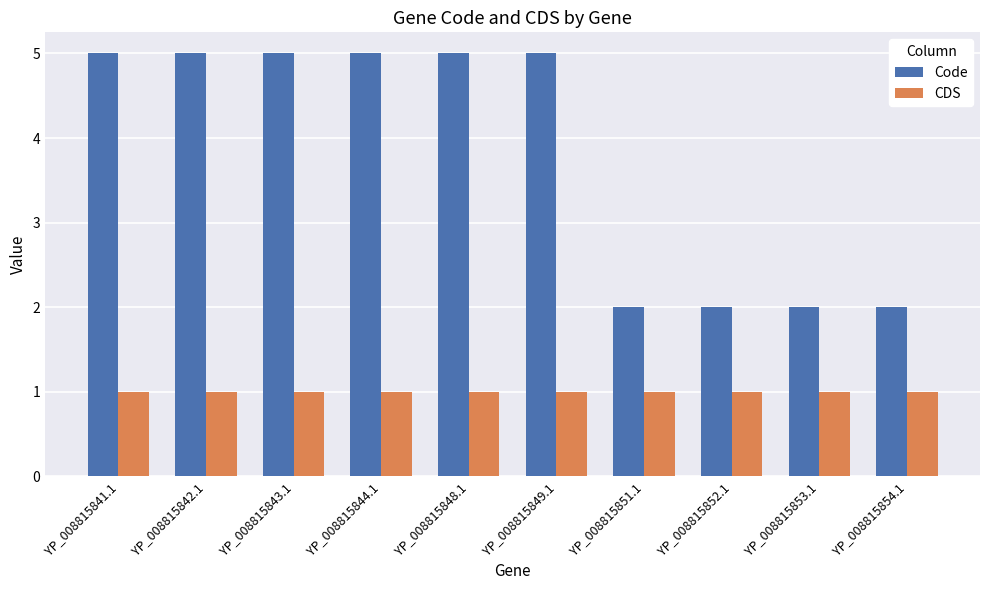

Which series has the largest total across all categories?

Code